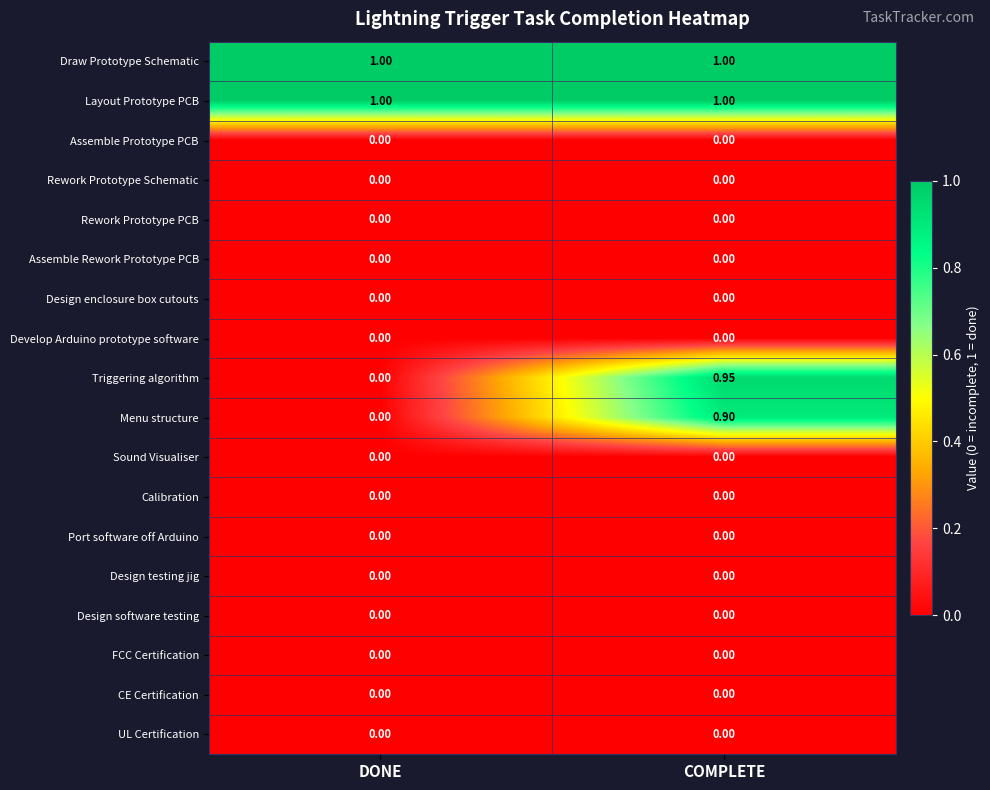

At which category is the sum across all series the highest?

COMPLETE